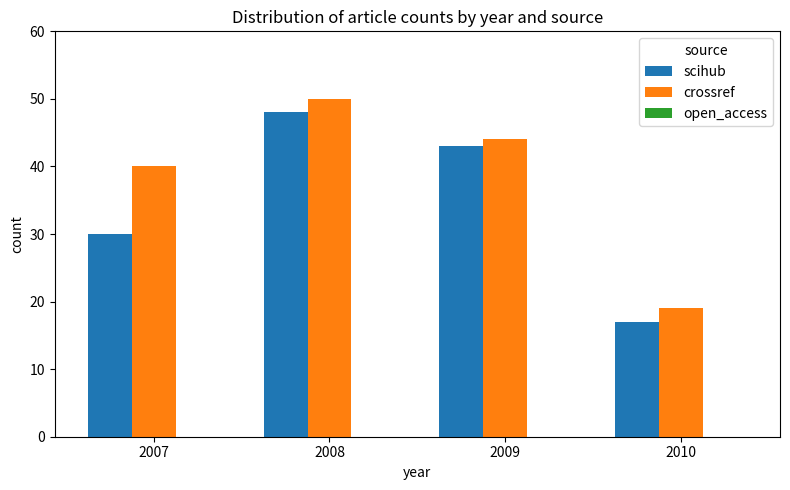

Which series has the largest total across all categories?

crossref